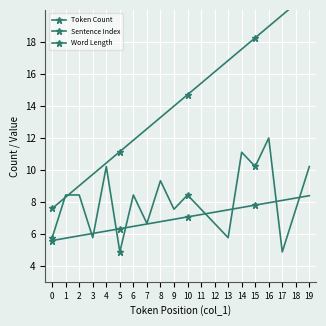

Which has a higher value, 10 or 16?

16